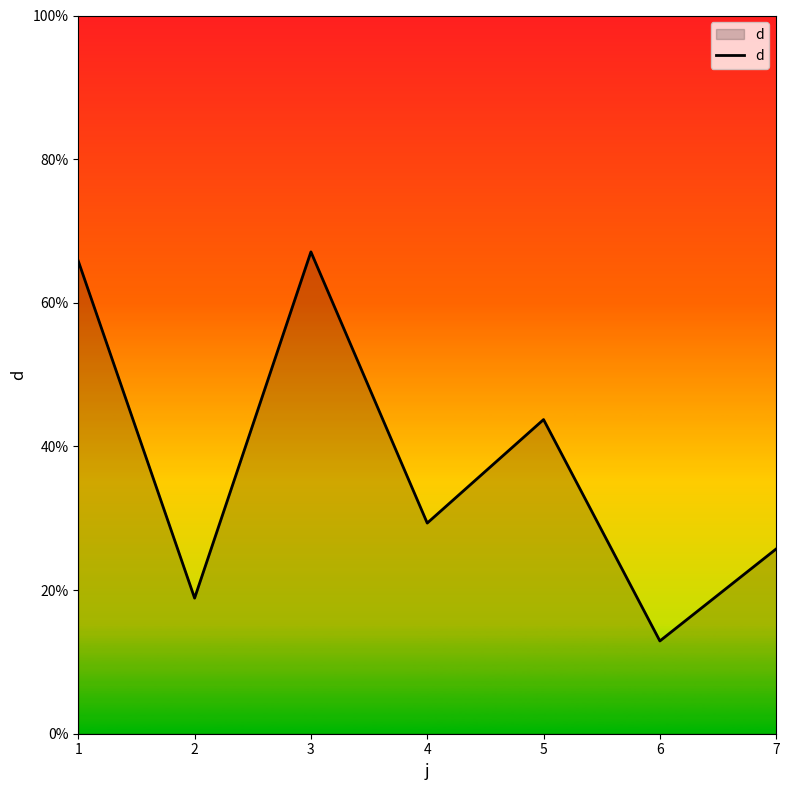

What is the change in value from 5 to 6?

-30.8